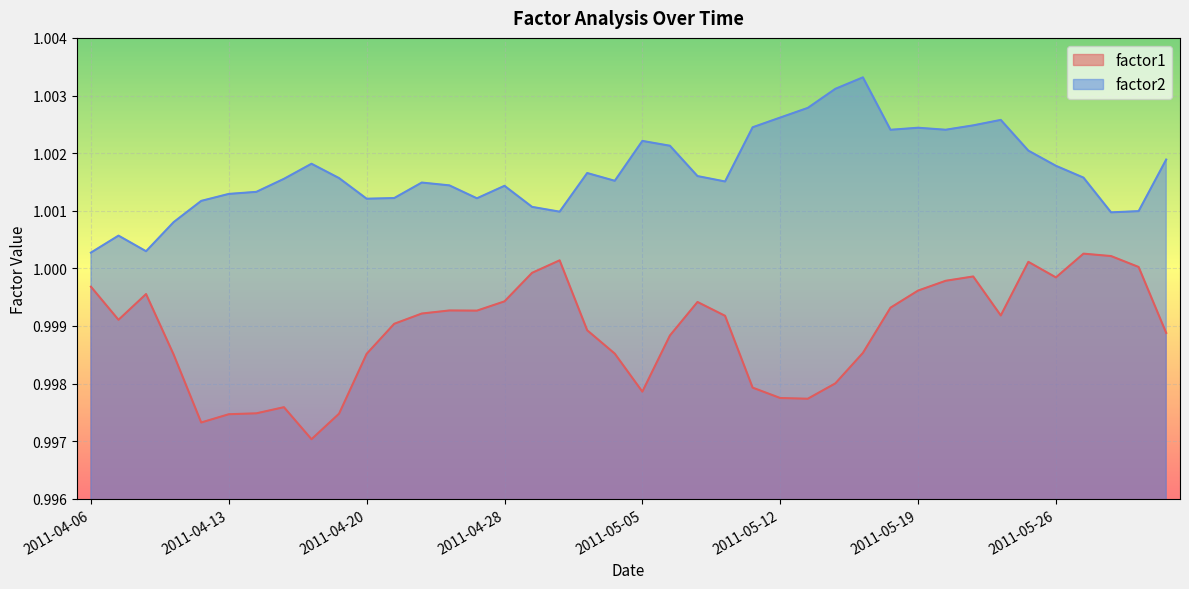

What is the sum of all factor1 values?

40.0